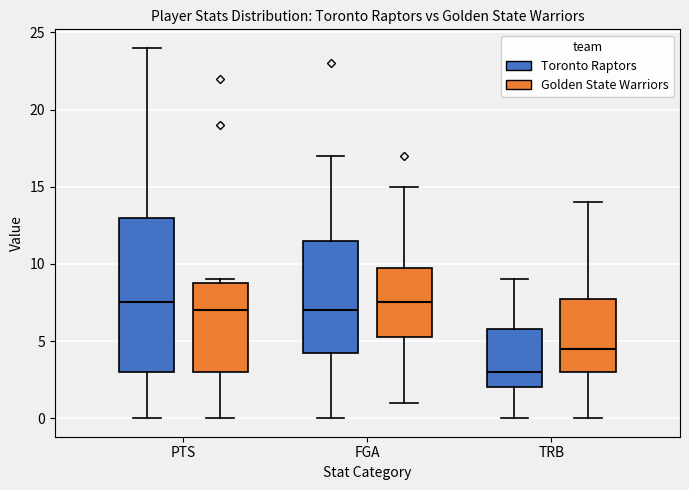

Which box's median line is the lowest?

TRB (Toronto Raptors)